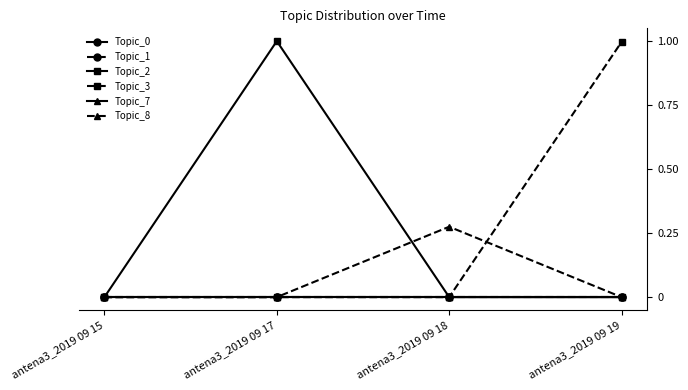

What is the difference between the highest and lowest values at antena3_2019 09 18?

0.3